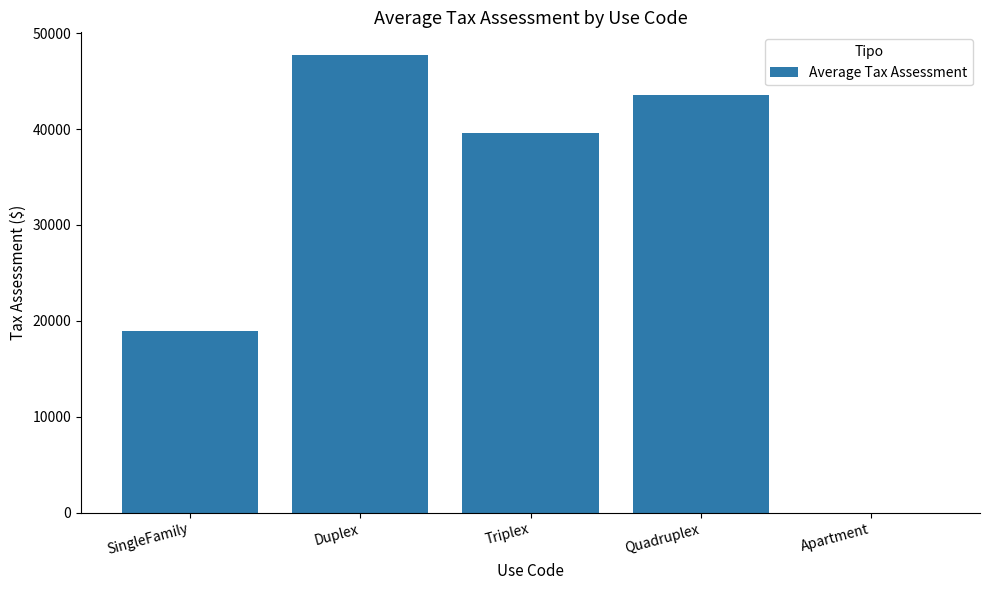

Does the chart contain stacked bars?

No